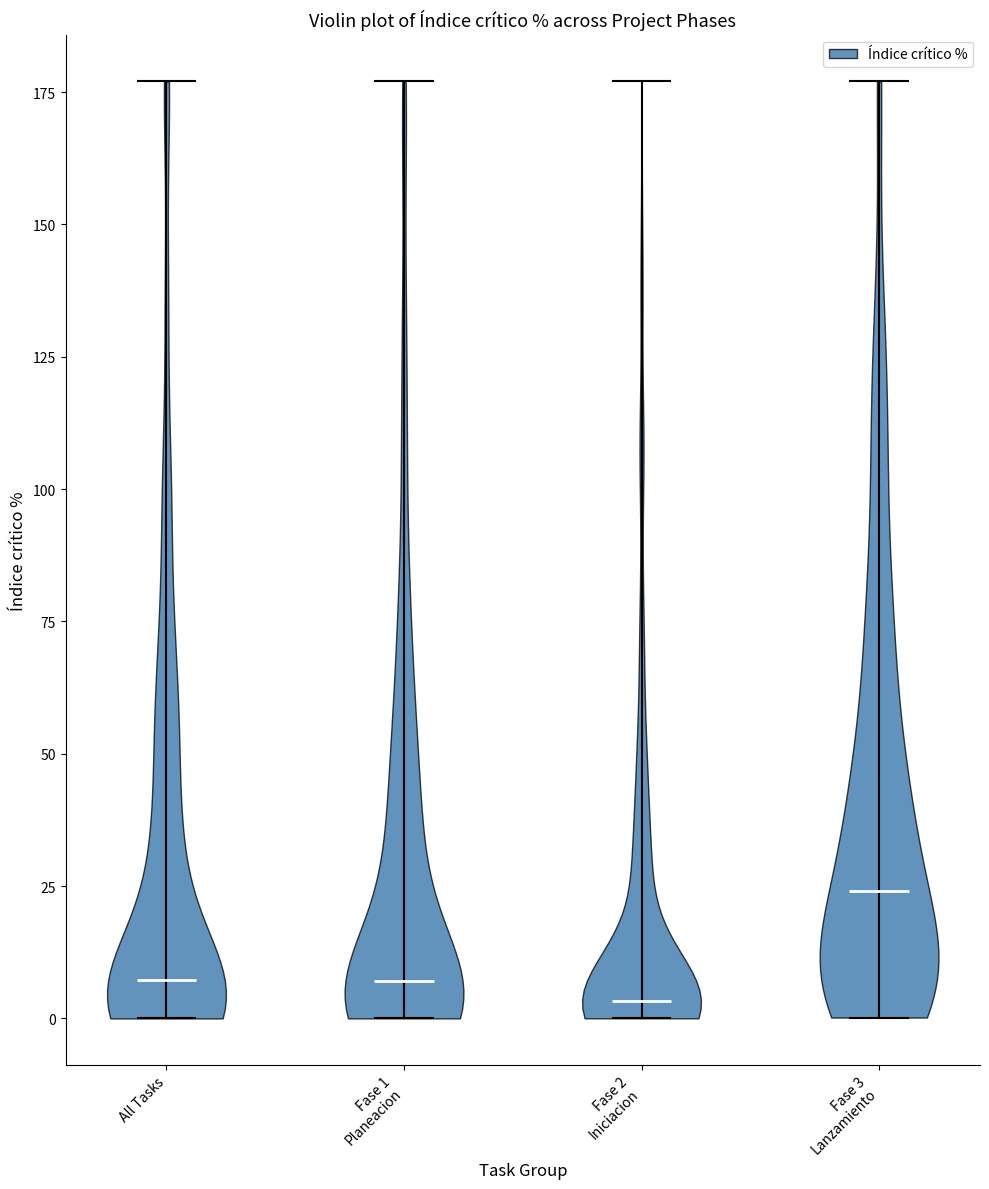

Reading left to right, read every violin against the y-axis: where its median line is, and the lowest and highest points it reaches. The values are not printed on the chart, so give them approximately, as read against the axis.

All Tasks: median line 5, lowest point 0, highest point 175
Fase 1 Planeacion: median line 5, lowest point 0, highest point 175
Fase 2 Iniciacion: median line 5, lowest point 0, highest point 175
Fase 3 Lanzamiento: median line 25, lowest point 0, highest point 175